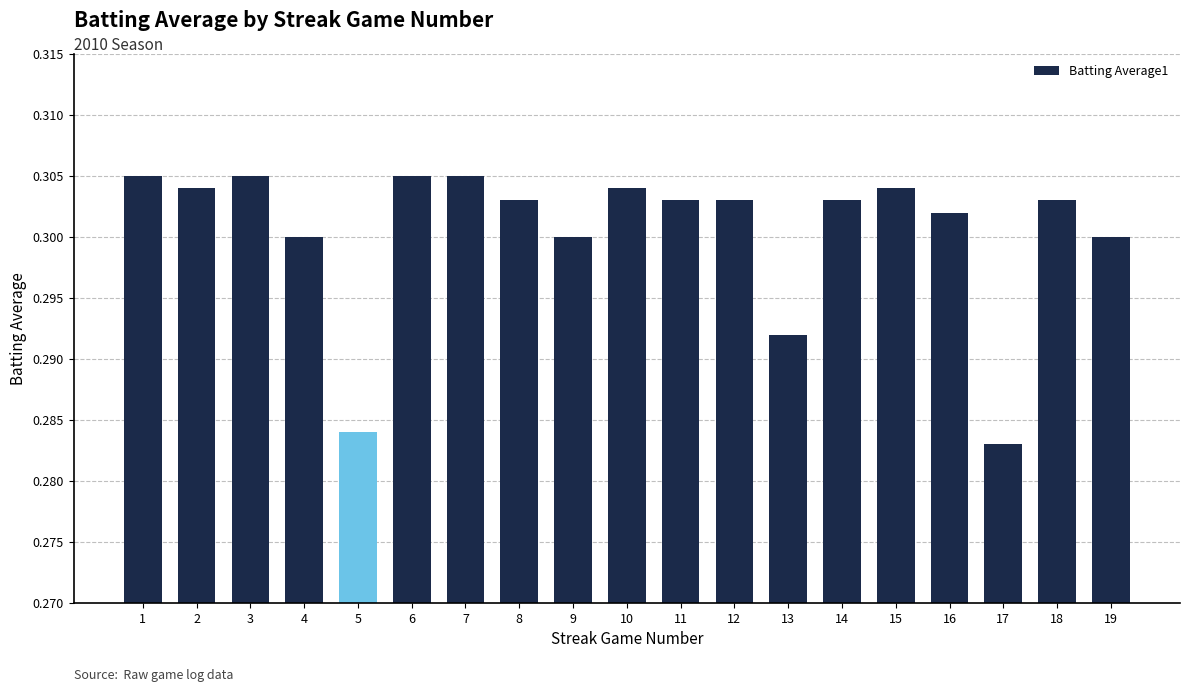

Count the values in the range 0 to 1.

19